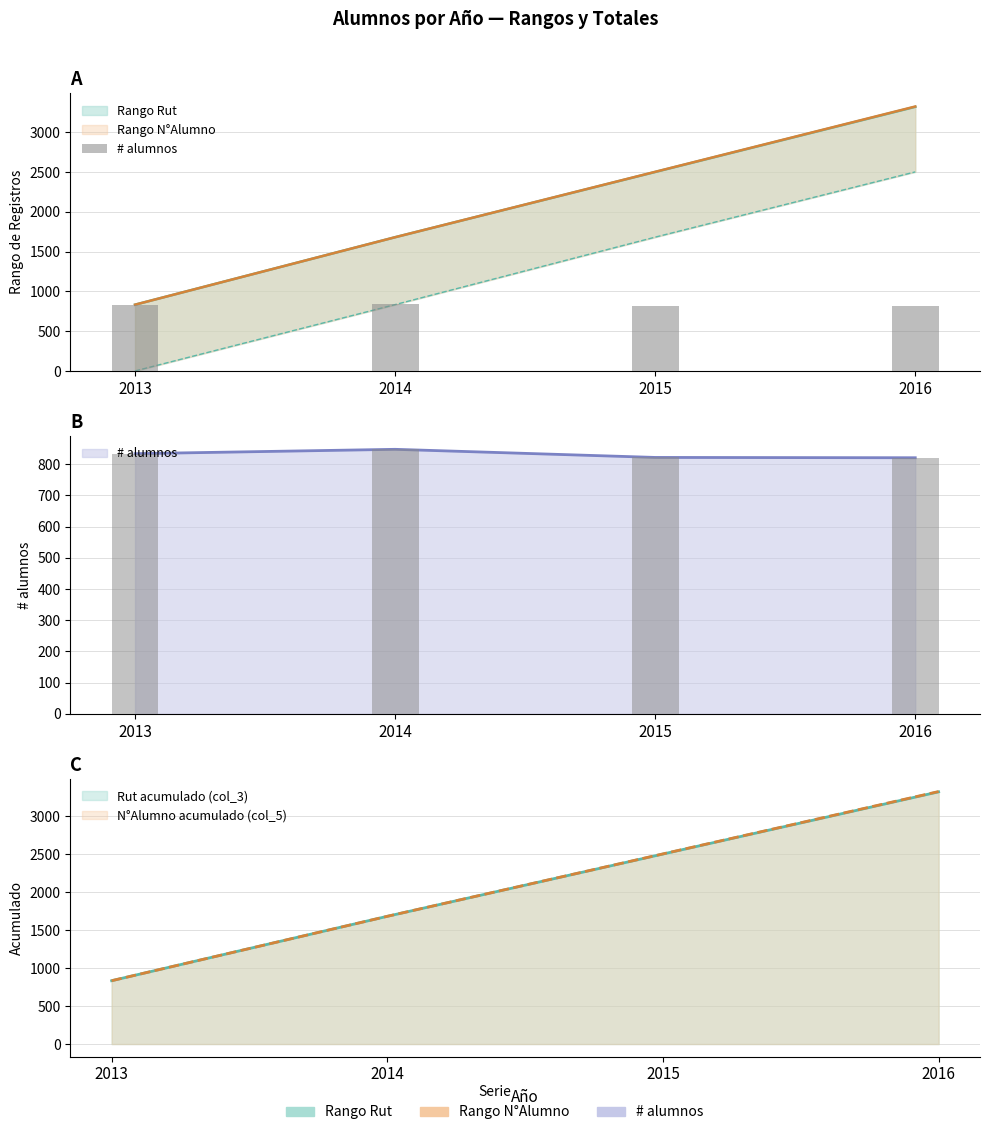

Does the chart contain stacked bars?

No